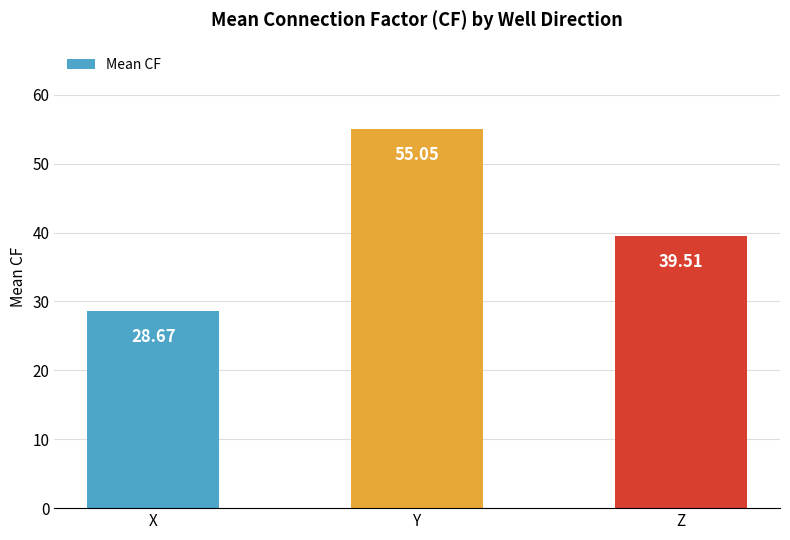

How many values are below 39?

1